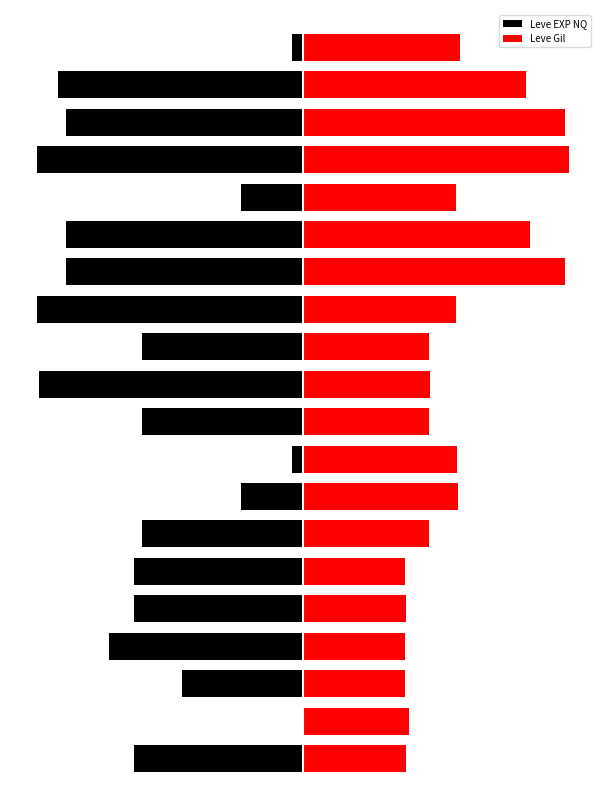

How many bars are there in total?

40